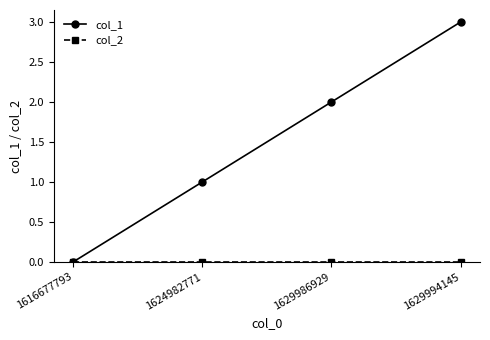

The value of col_1 at 1629994145 is 3. True or false?

True